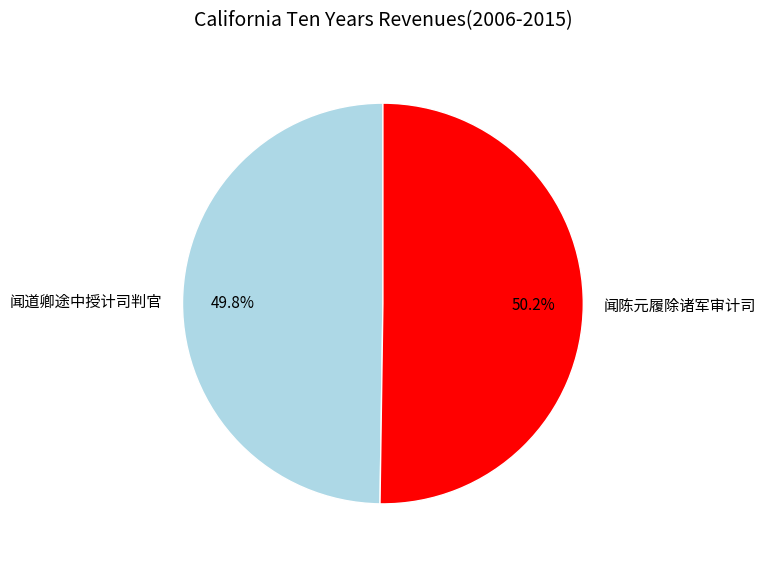

Is there any slice that represents more than half of the pie?

Yes